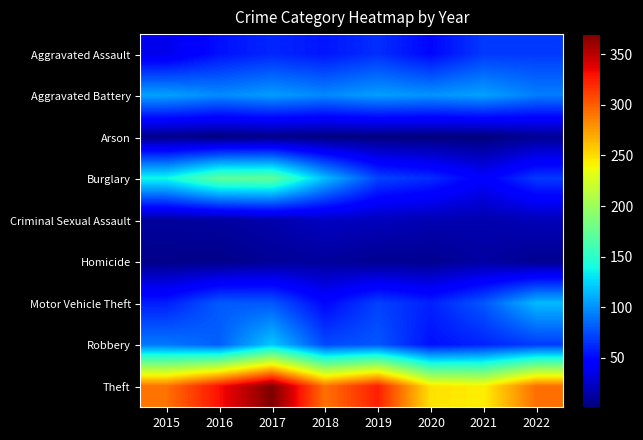

List the labels in order of Robbery value, smallest first.

2020, 2021, 2022, 2018, 2019, 2016, 2015, 2017